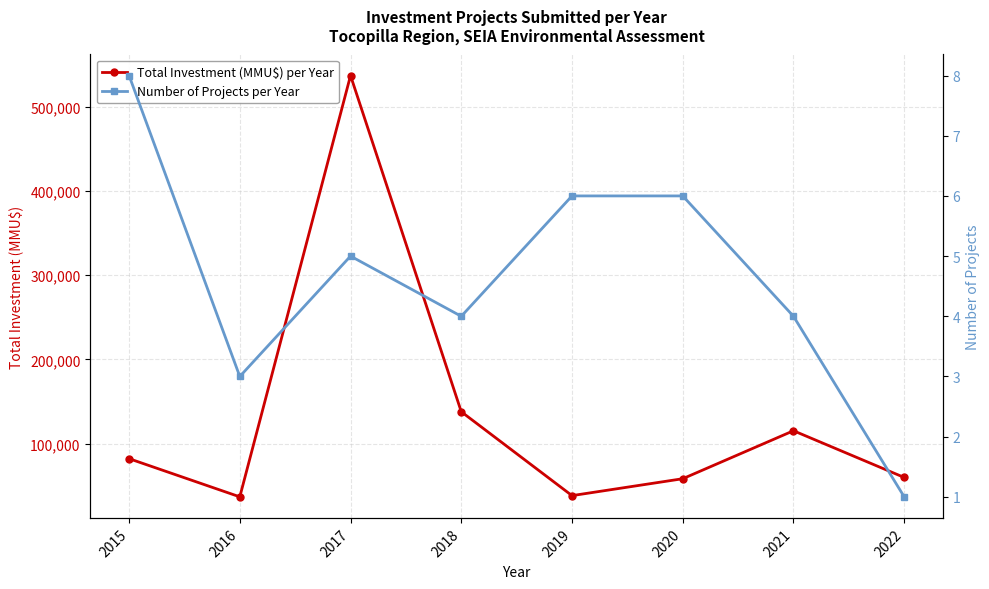

Is this an area chart (filled region under the line)?

No